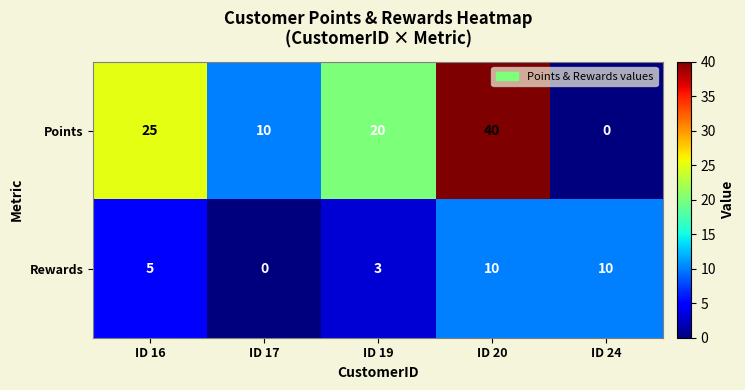

List the series in order of their overall mean, lowest first.

Rewards, Points